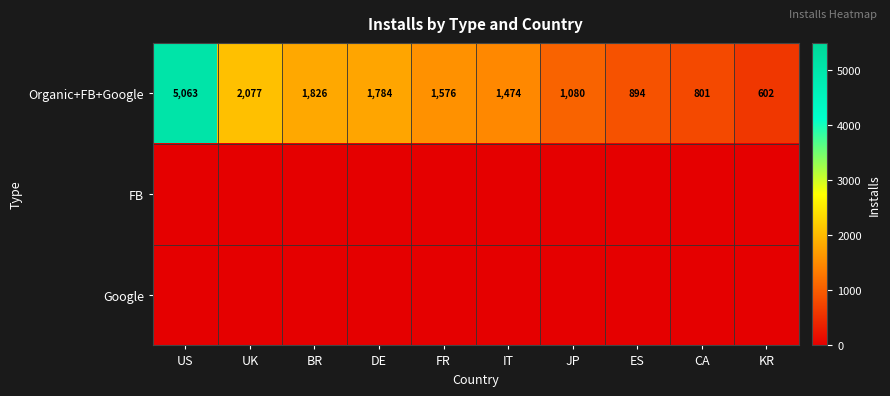

The value of Organic+FB+Google at ES is 1194. True or false?

False